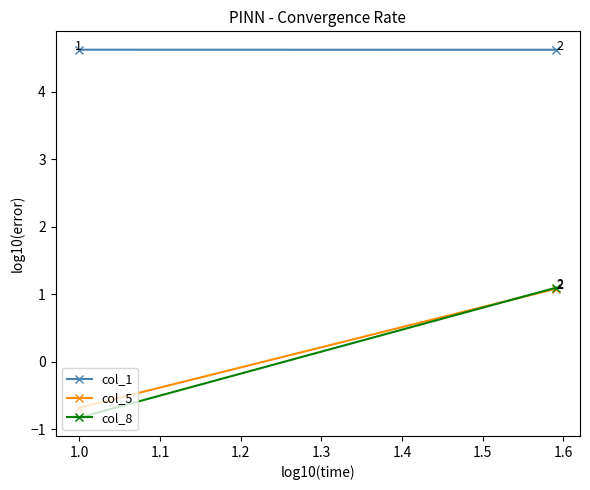

Is this an area chart (filled region under the line)?

No